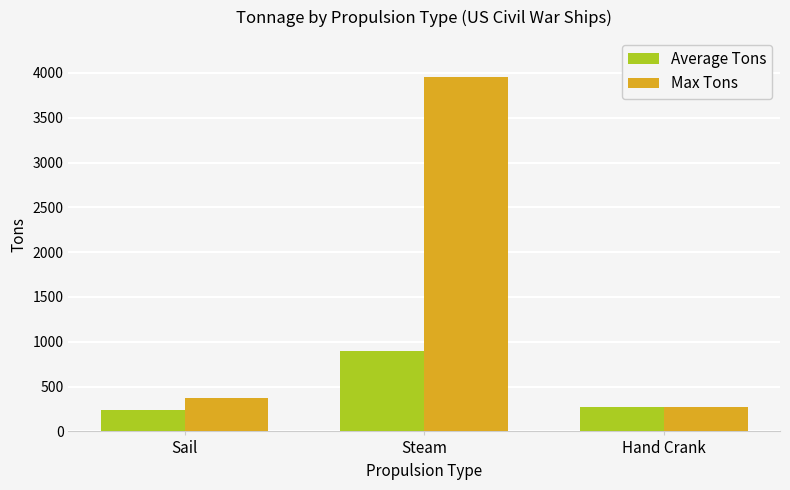

What is the average value of the Max Tons series?

1532.0